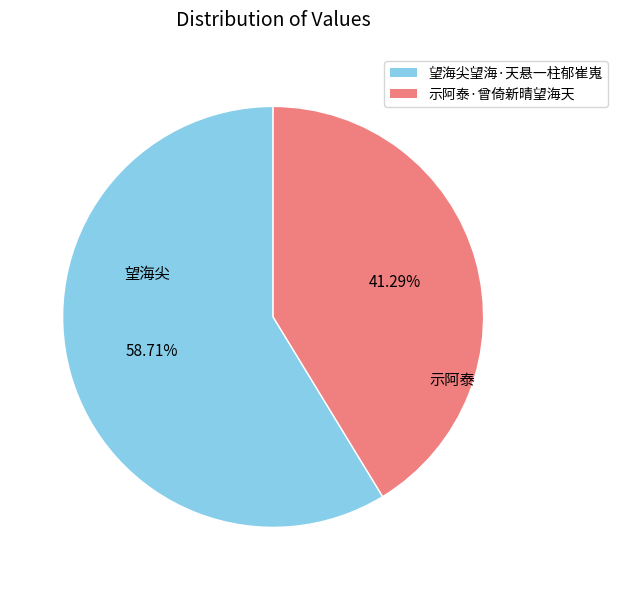

Rank the categories by value from lowest to highest.

示阿泰·曾倚新晴望海天, 望海尖望海·天悬一柱郁崔嵬